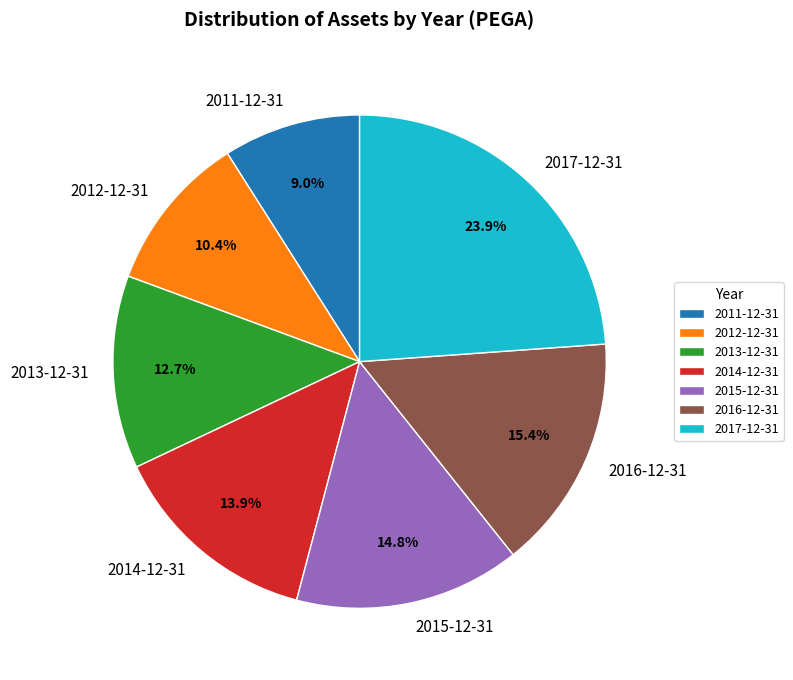

To the nearest percent, what is the average slice percentage?

14%